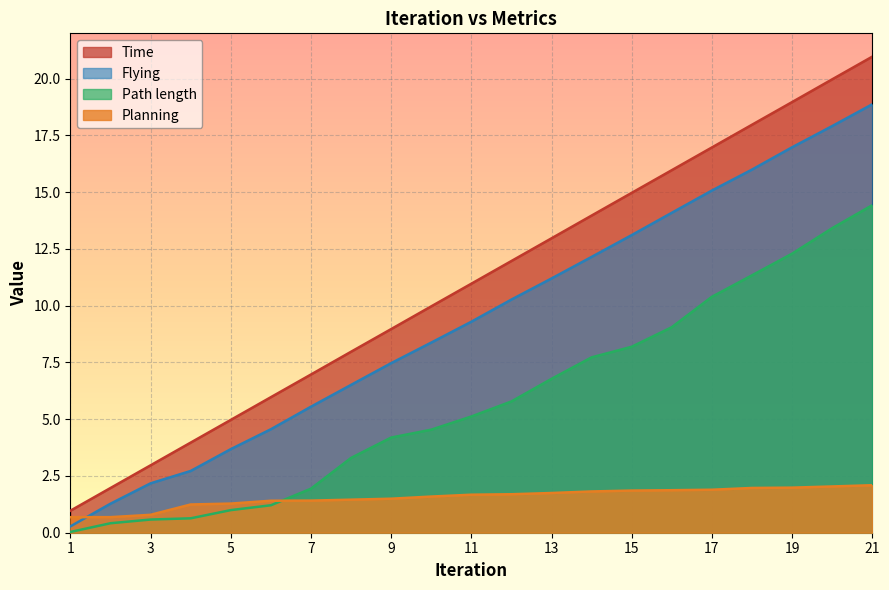

Reading left to right, extract all data points from this chart.

Path length: 1=0.0	2=0.4	3=0.6	4=0.6	5=1.0	6=1.2	7=1.9	8=3.3	9=4.2	10=4.5	11=5.1	12=5.8	13=6.8	14=7.7	15=8.2	16=9.1	17=10.4	18=11.3	19=12.3	20=13.4	21=14.4
Time: 1=1.0	2=2.0	3=3.0	4=4.0	5=5.0	6=6.0	7=7.0	8=8.0	9=9.0	10=10.0	11=11.0	12=12.0	13=13.0	14=14.0	15=15.0	16=16.0	17=17.0	18=18.0	19=19.0	20=20.0	21=21.0
Flying: 1=0.3	2=1.3	3=2.2	4=2.7	5=3.7	6=4.6	7=5.6	8=6.5	9=7.5	10=8.4	11=9.3	12=10.3	13=11.2	14=12.2	15=13.1	16=14.1	17=15.1	18=16.0	19=17.0	20=17.9	21=18.9
Planning: 1=0.7	2=0.7	3=0.8	4=1.2	5=1.3	6=1.4	7=1.4	8=1.5	9=1.5	10=1.6	11=1.7	12=1.7	13=1.8	14=1.8	15=1.9	16=1.9	17=1.9	18=2.0	19=2.0	20=2.0	21=2.1